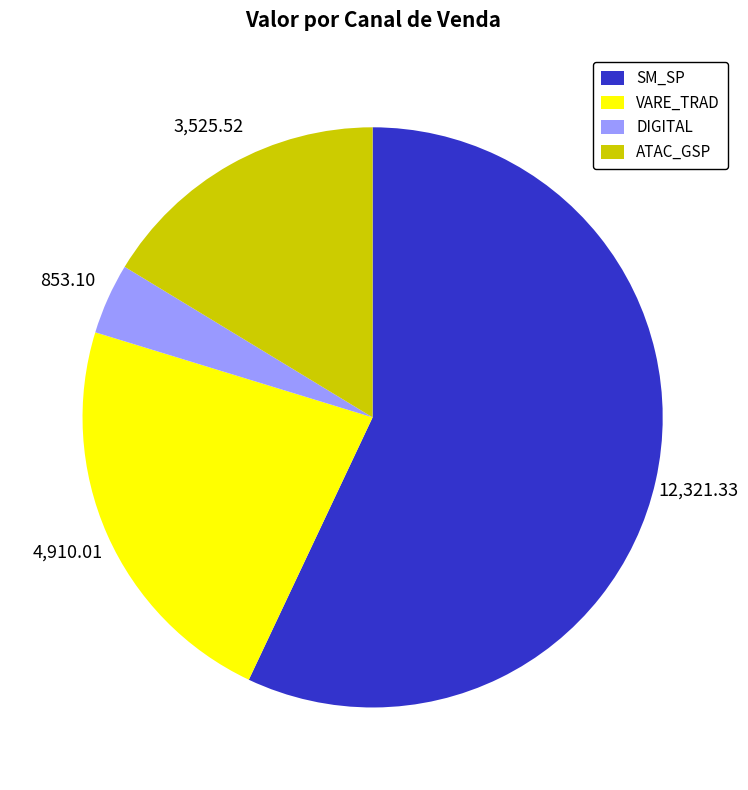

Rank the categories by value from lowest to highest.

DIGITAL, ATAC_GSP, VARE_TRAD, SM_SP